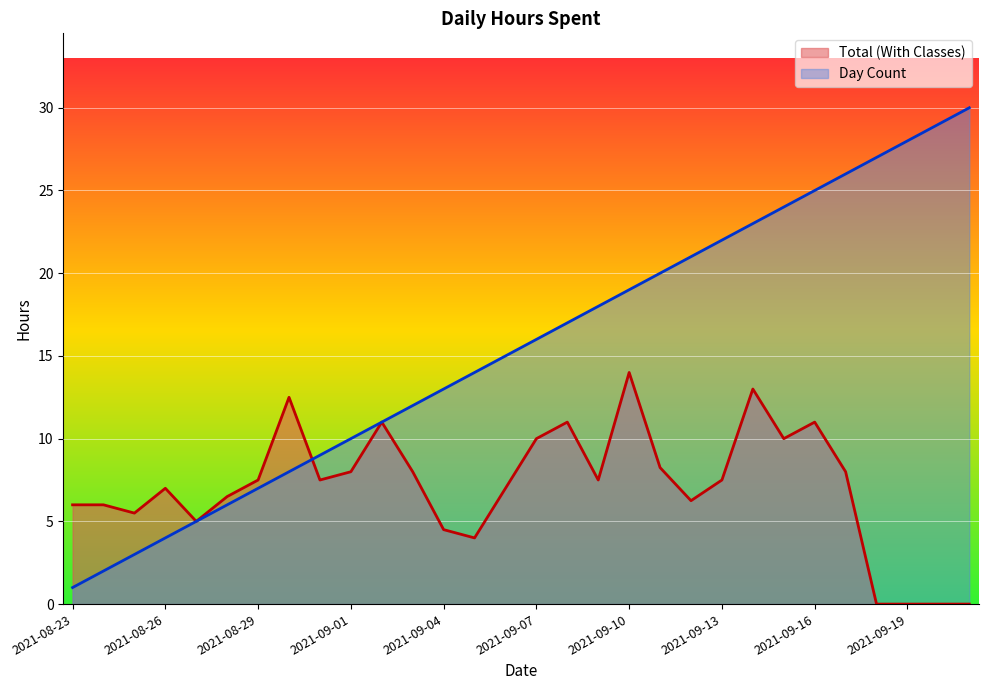

How many intersections are there between Day Count and Total (With Classes)?

1